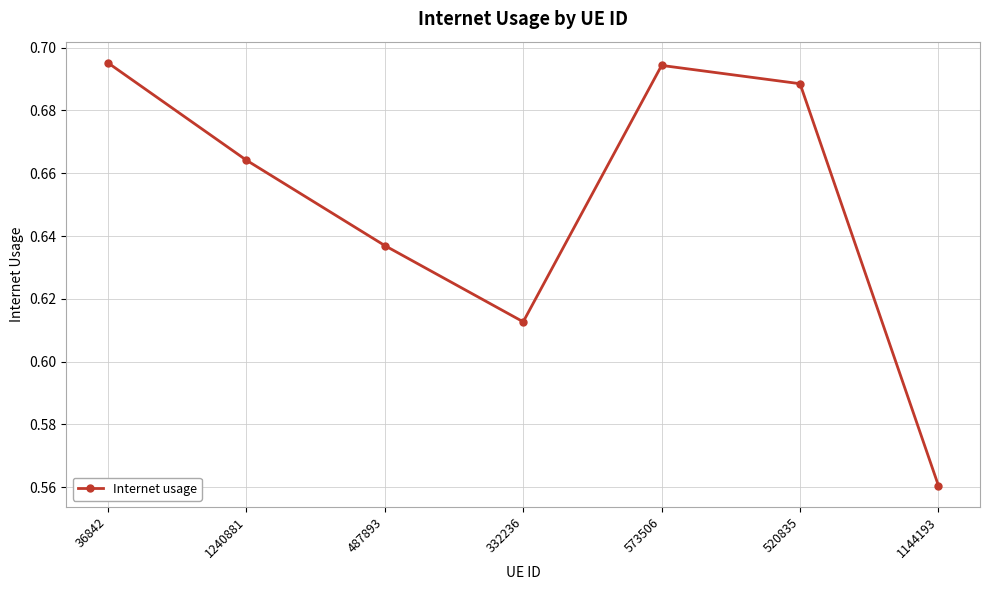

What is the sum of the values at 332236 and 520835?

1.3